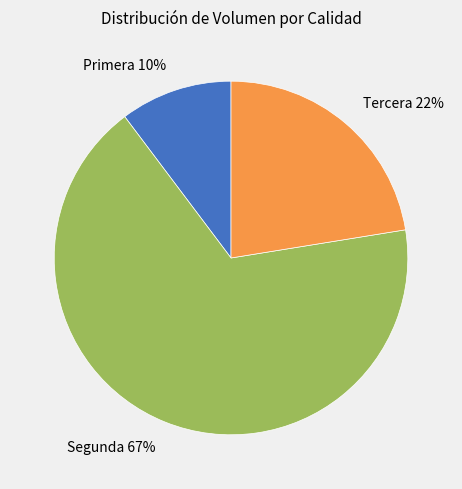

Rank the categories by value from highest to lowest.

Segunda, Tercera, Primera